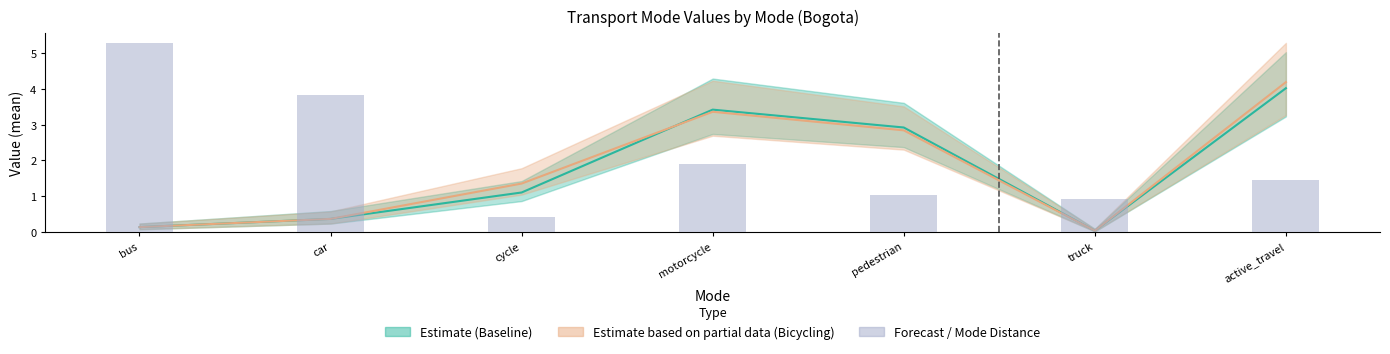

At which label is the value closest to 2?

motorcycle